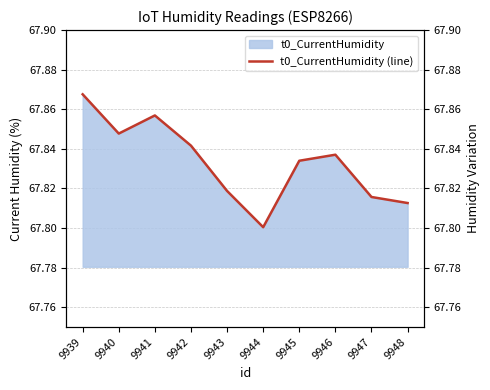

How many interior local peaks (higher than both neighbors) does the data have?

2